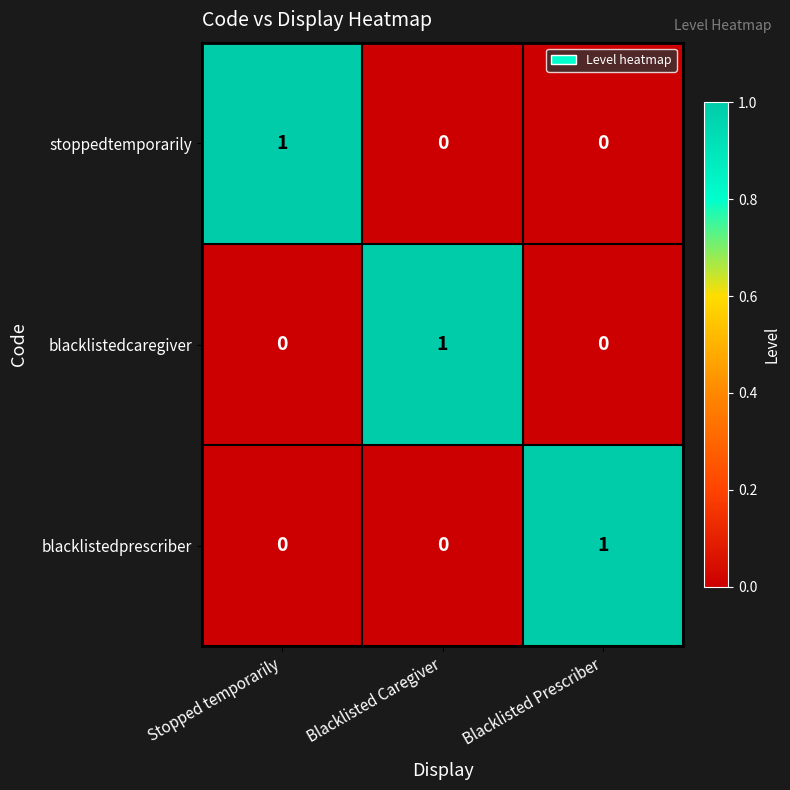

How many categories are shown in the chart?

3